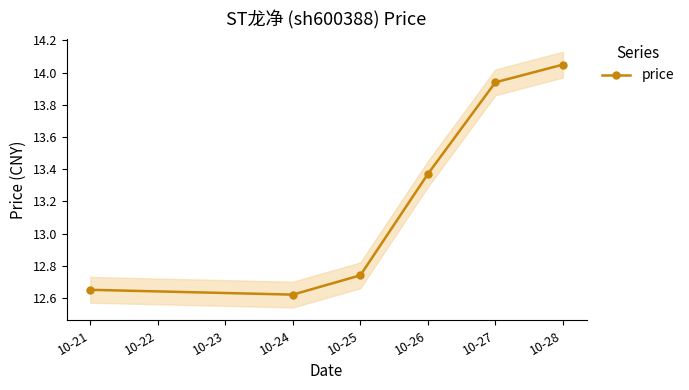

Reading right to left, what are all the values shown in this chart?

14.1	13.9	13.4	12.7	12.6	12.7